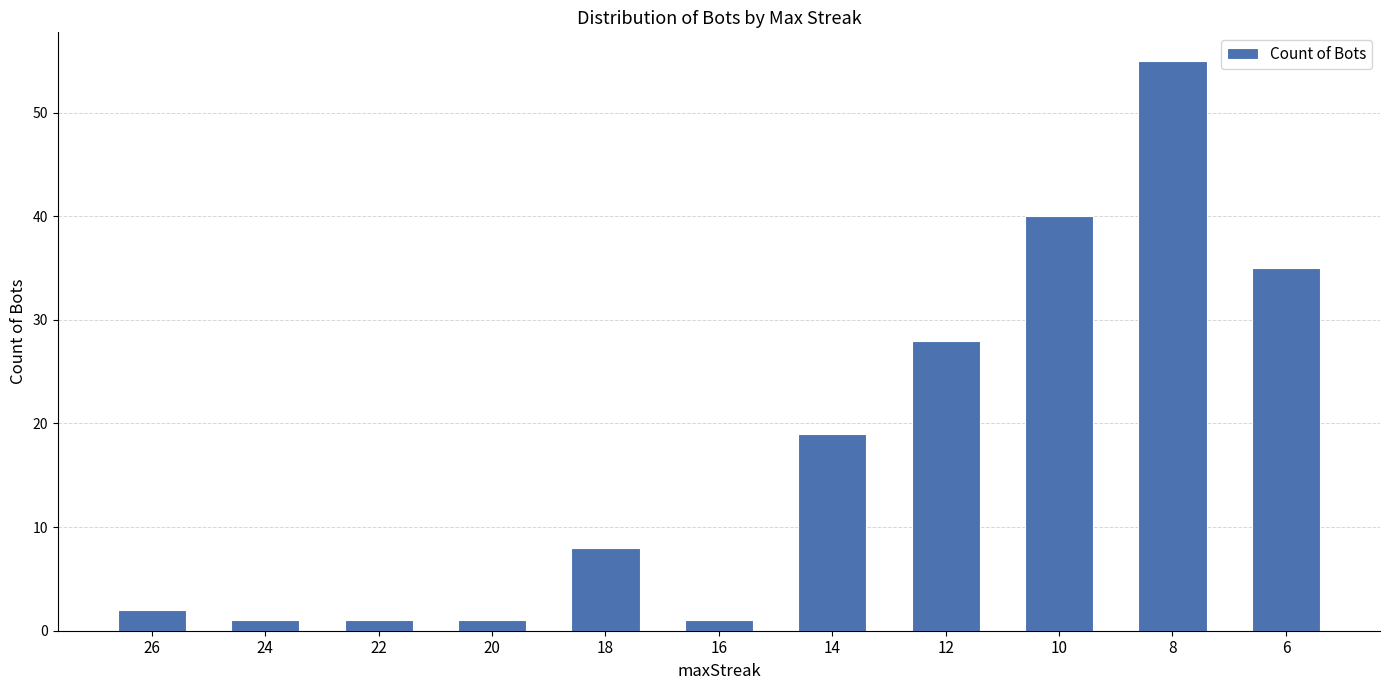

Approximately how many times larger is the value at 16 compared to 18?

0.1